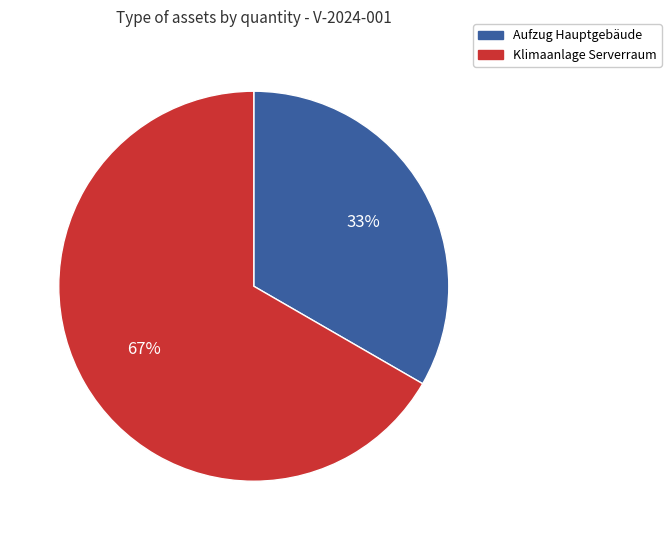

Which has a higher value, Aufzug Hauptgebäude or Klimaanlage Serverraum?

Klimaanlage Serverraum